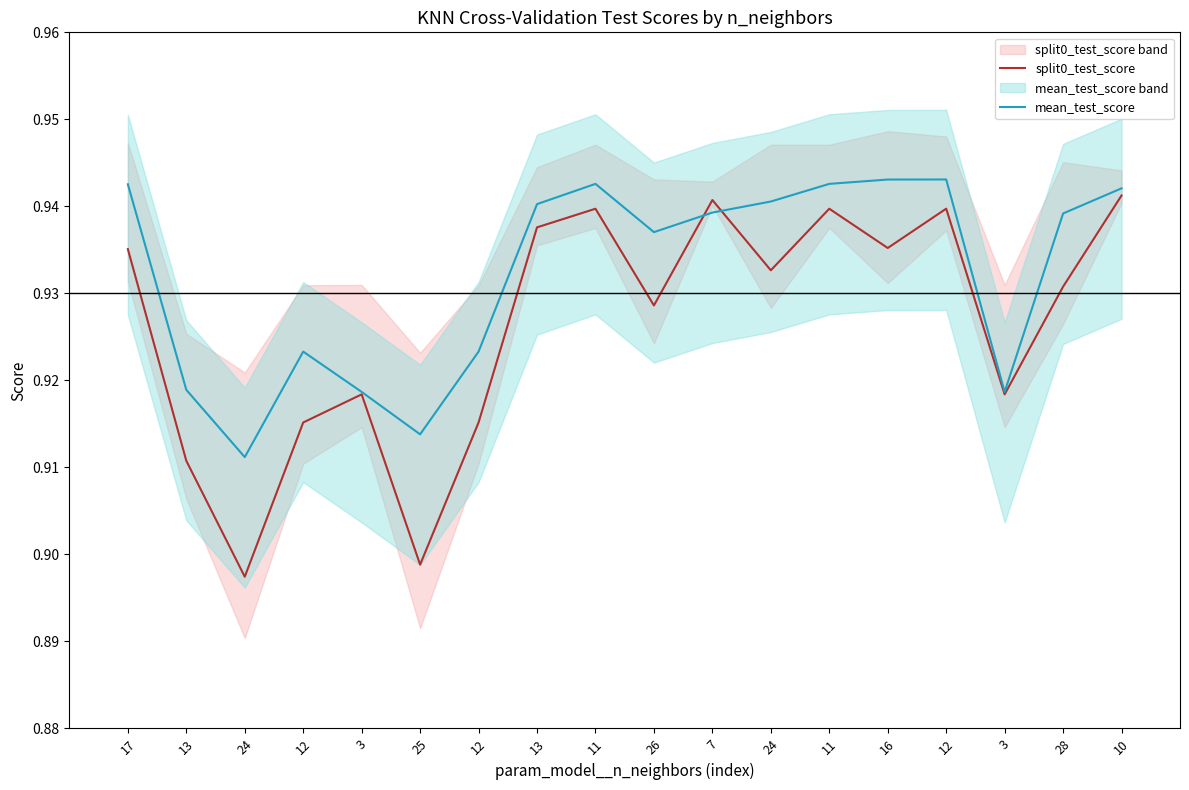

Reading left to right, list all the values displayed in this chart.

split0_test_score: 17=0.9	13=0.9	24=0.9	12=0.9	3=0.9	25=0.9	12=0.9	13=0.9	11=0.9	26=0.9	7=0.9	24=0.9	11=0.9	16=0.9	12=0.9	3=0.9	28=0.9	10=0.9
mean_test_score: 17=0.9	13=0.9	24=0.9	12=0.9	3=0.9	25=0.9	12=0.9	13=0.9	11=0.9	26=0.9	7=0.9	24=0.9	11=0.9	16=0.9	12=0.9	3=0.9	28=0.9	10=0.9